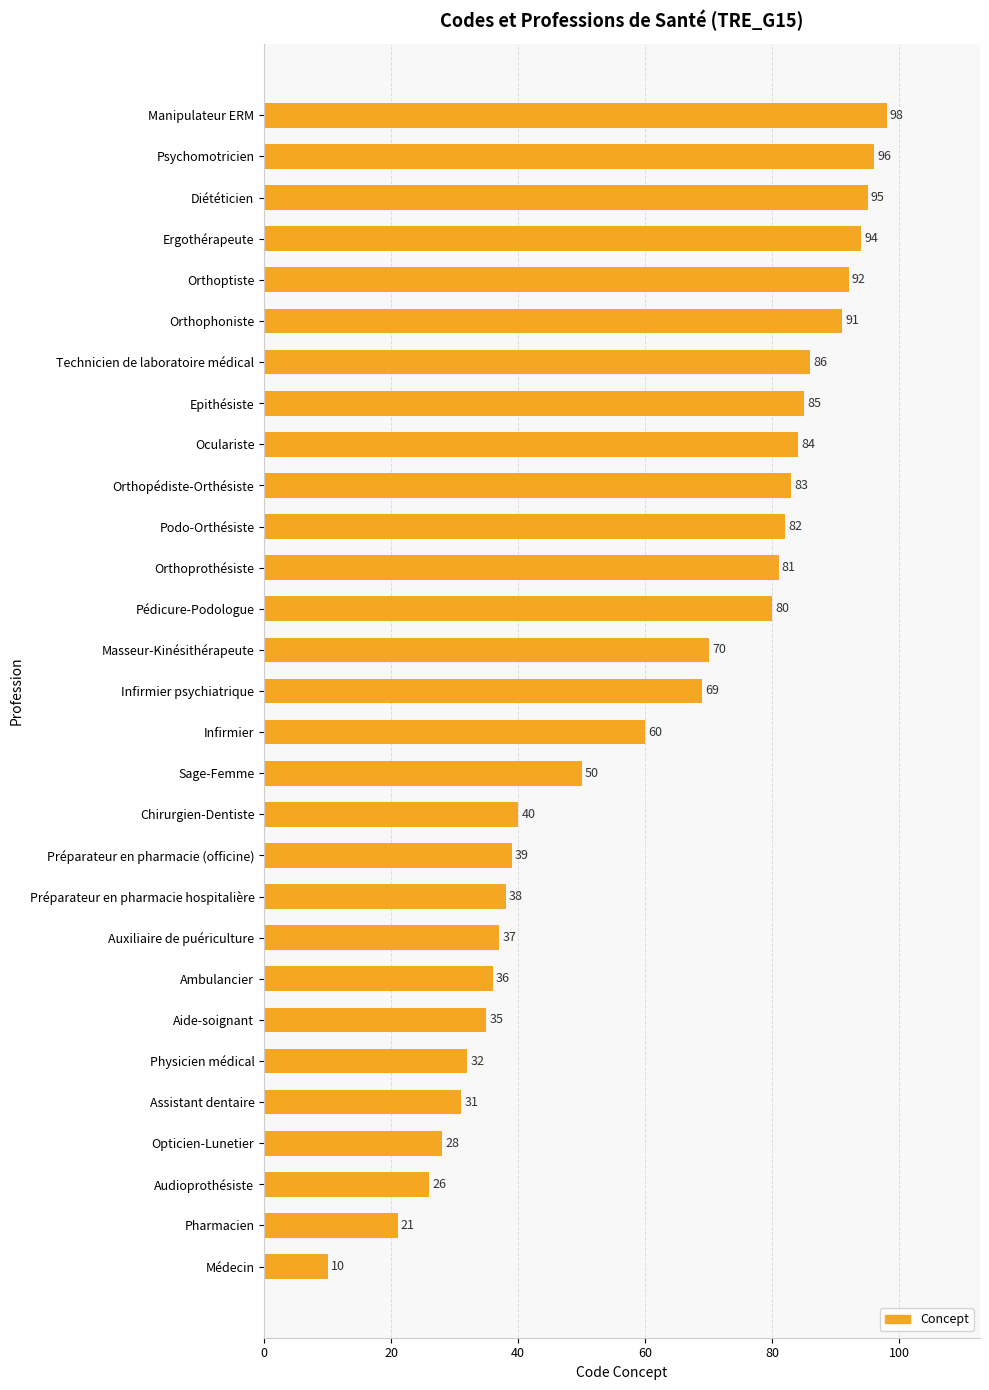

True or false: the data shows 60 at Infirmier.

True